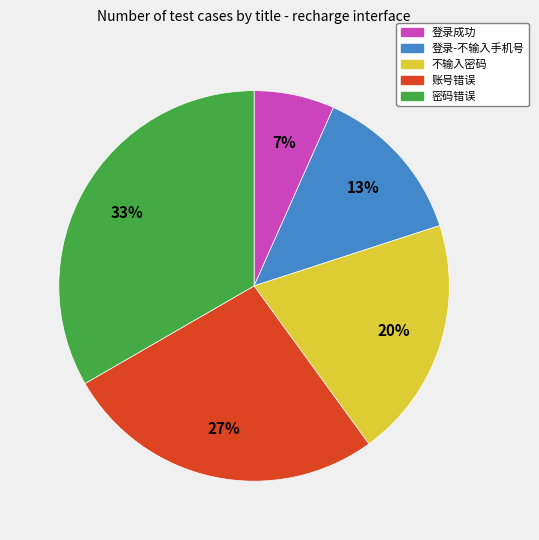

How many slices are in this pie chart?

5